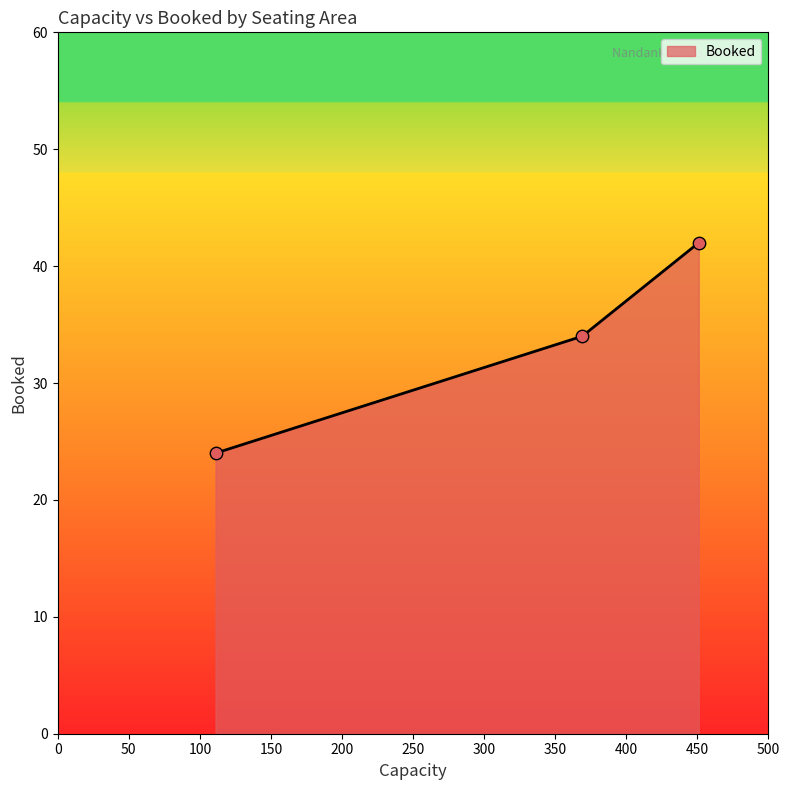

What is the smallest value displayed?

24